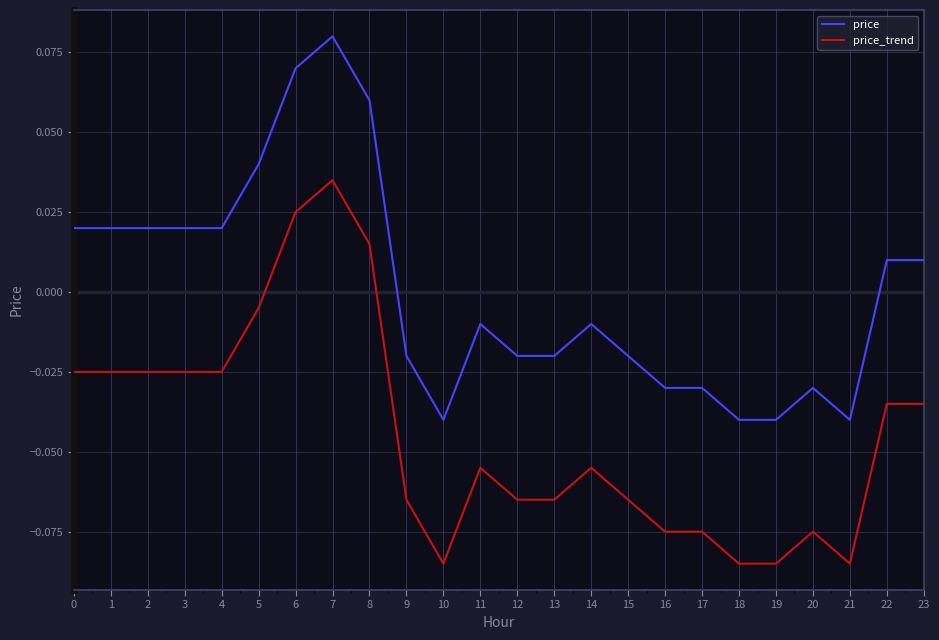

Is the value of price at 14 greater than the value of price_trend at 15?

Yes